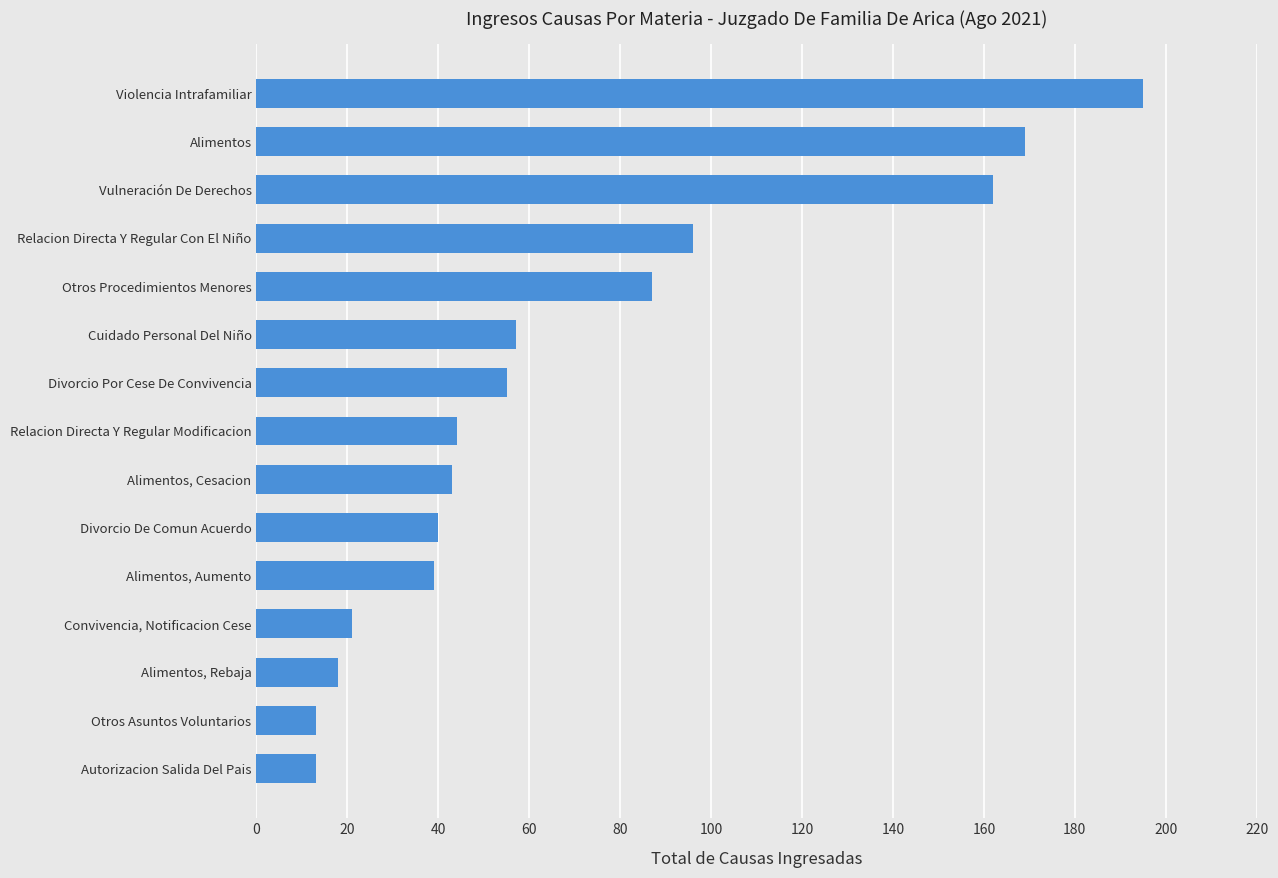

What is the difference between the second highest and second lowest values?

156